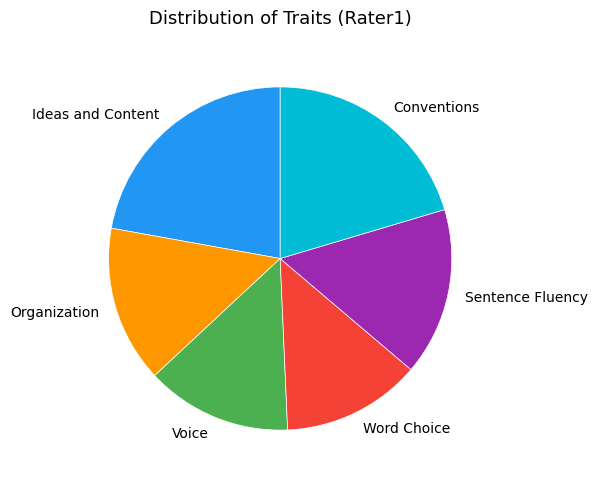

Is there a majority slice in this chart?

No